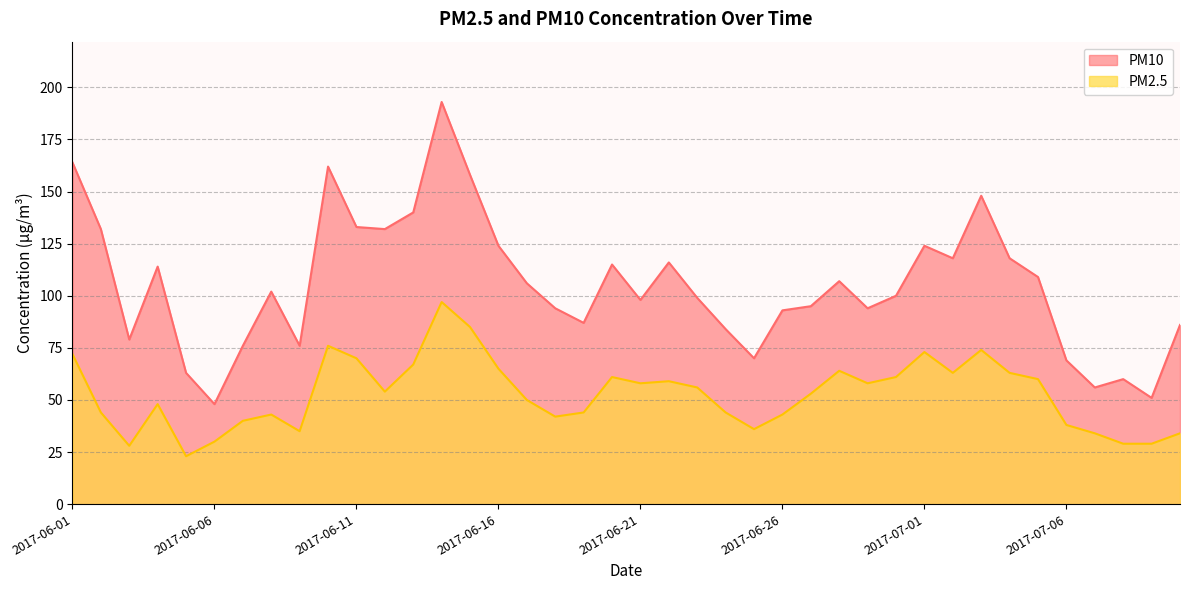

Where is the first local minimum for PM2.5?

2017-06-03